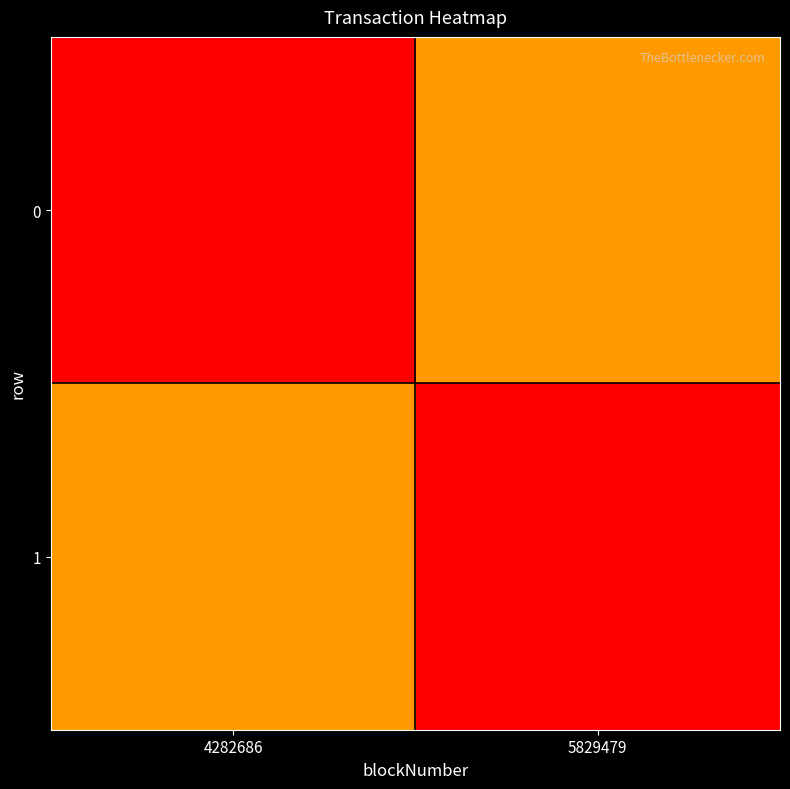

Between 5829479 and 4282686, which is larger?

5829479